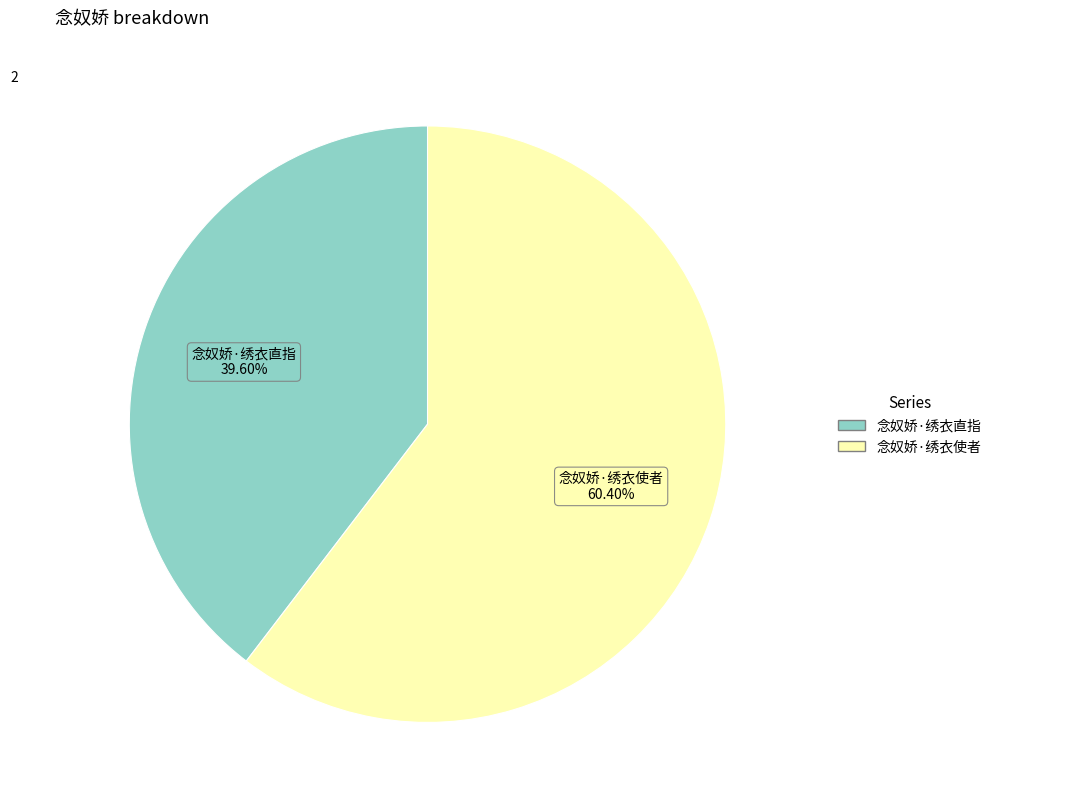

True or false: 念奴娇·绣衣使者 accounts for 60% of the total.

True